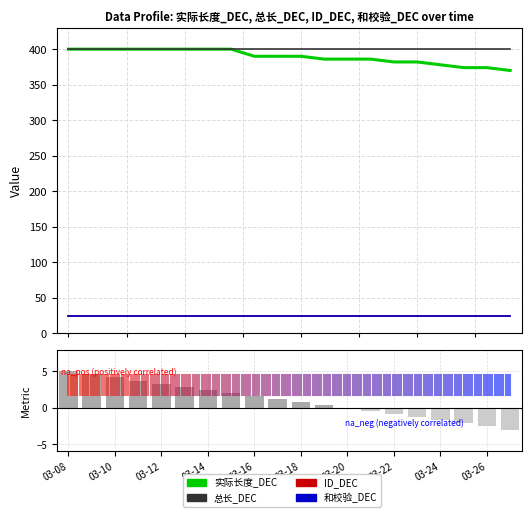

How many 实际长度_DEC values are between 382 and 400?

16